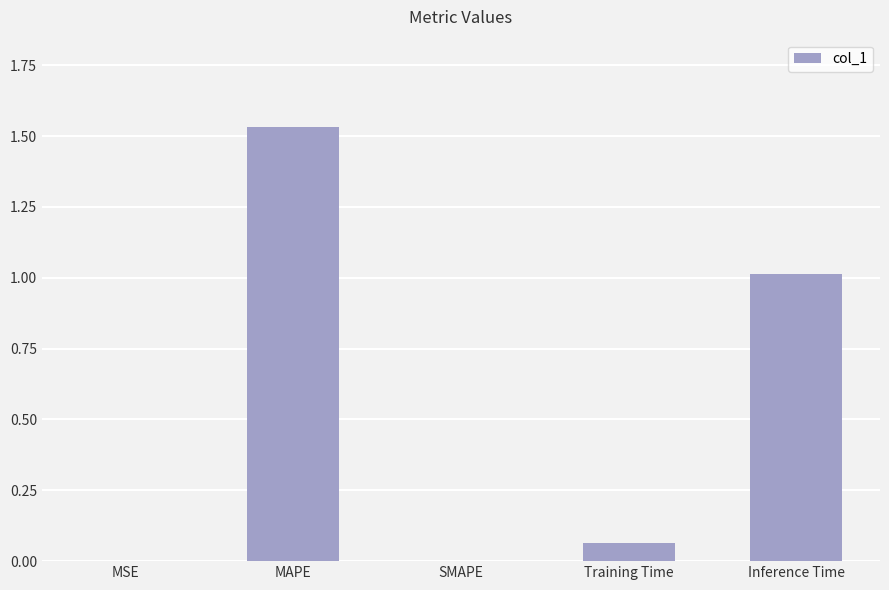

What is the difference between the values at Inference Time and SMAPE?

1.0